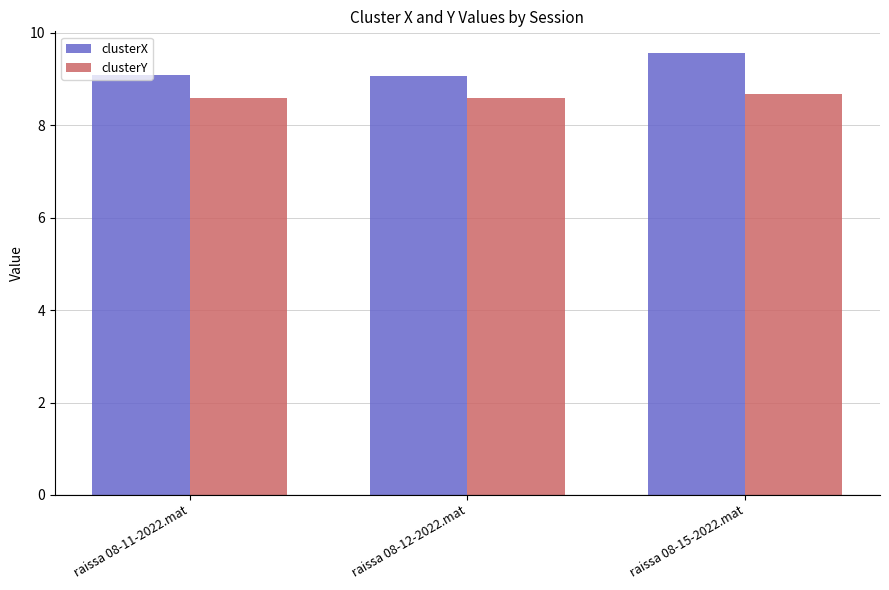

At raissa 08-11-2022.mat, list the series in order from smallest to largest.

clusterY, clusterX